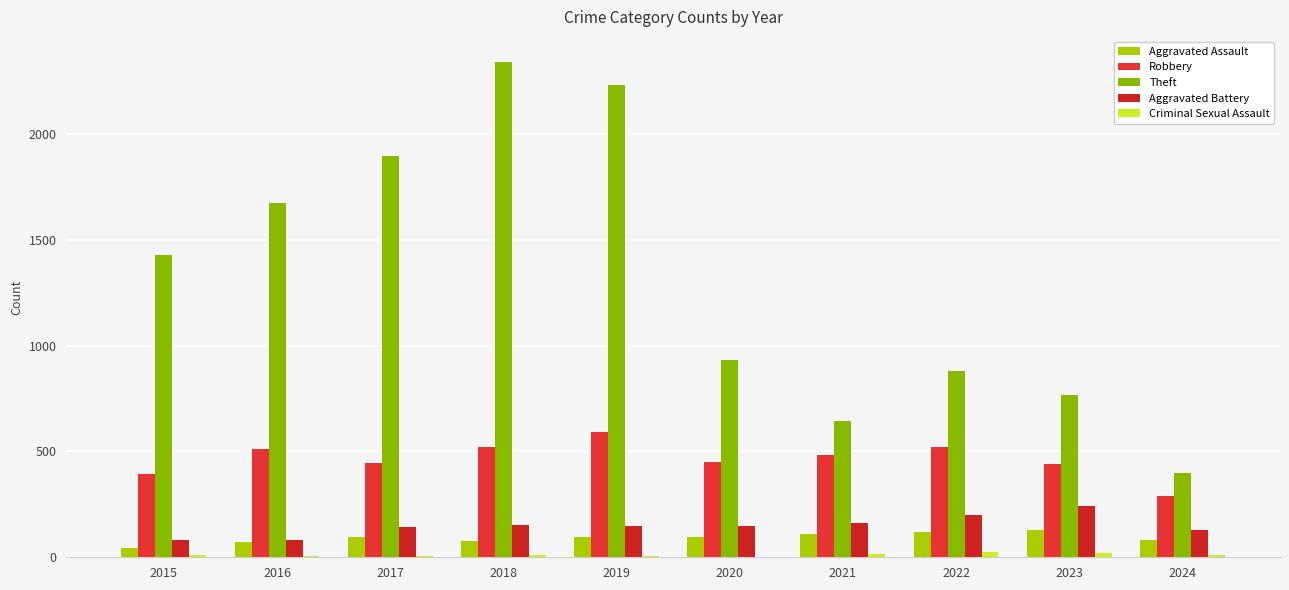

What is the sum of the Aggravated Assault values at 2023 and 2019?

228